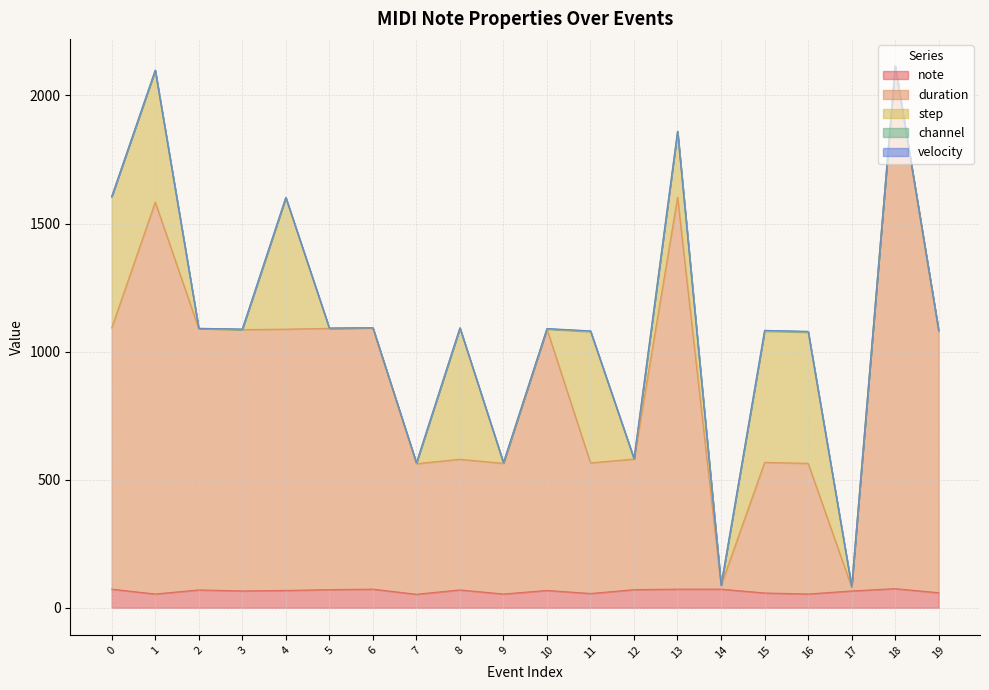

True or false: duration has a value of 510 at 15.

True